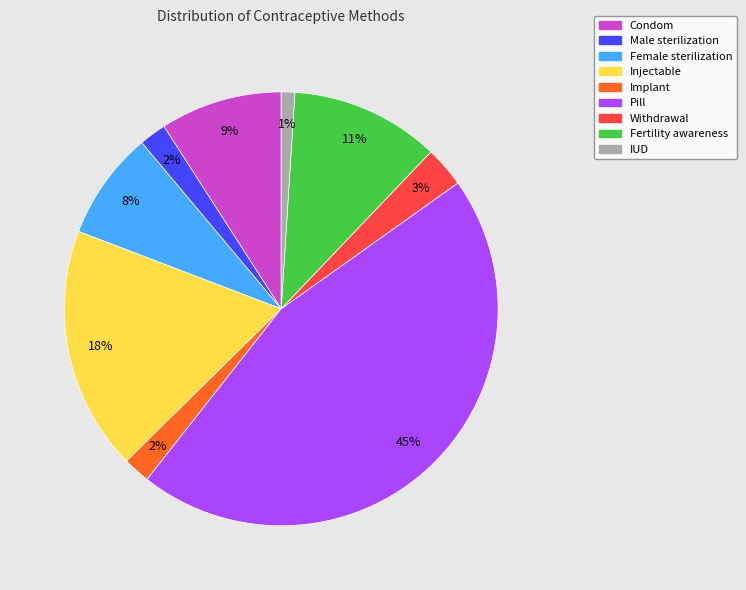

Does any single category account for the majority?

No